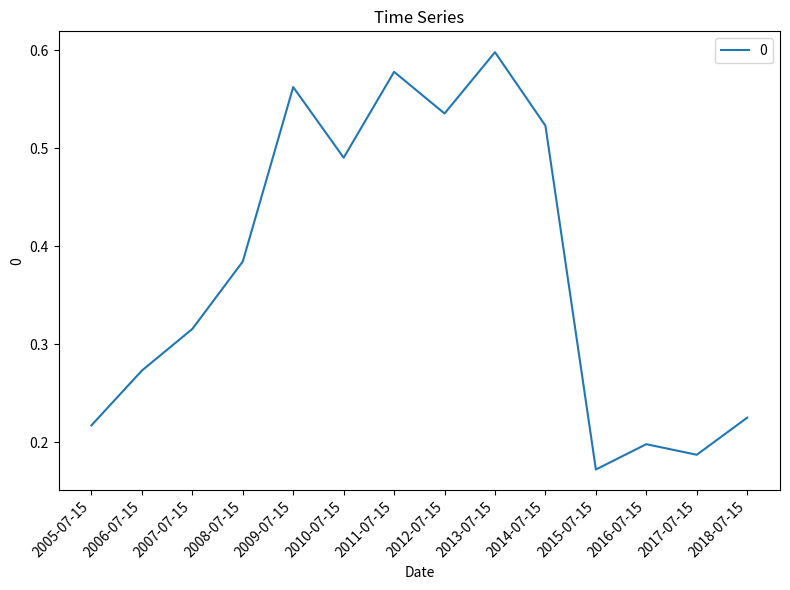

Is it true that the value at 2011-07-15 is 1.0?

False